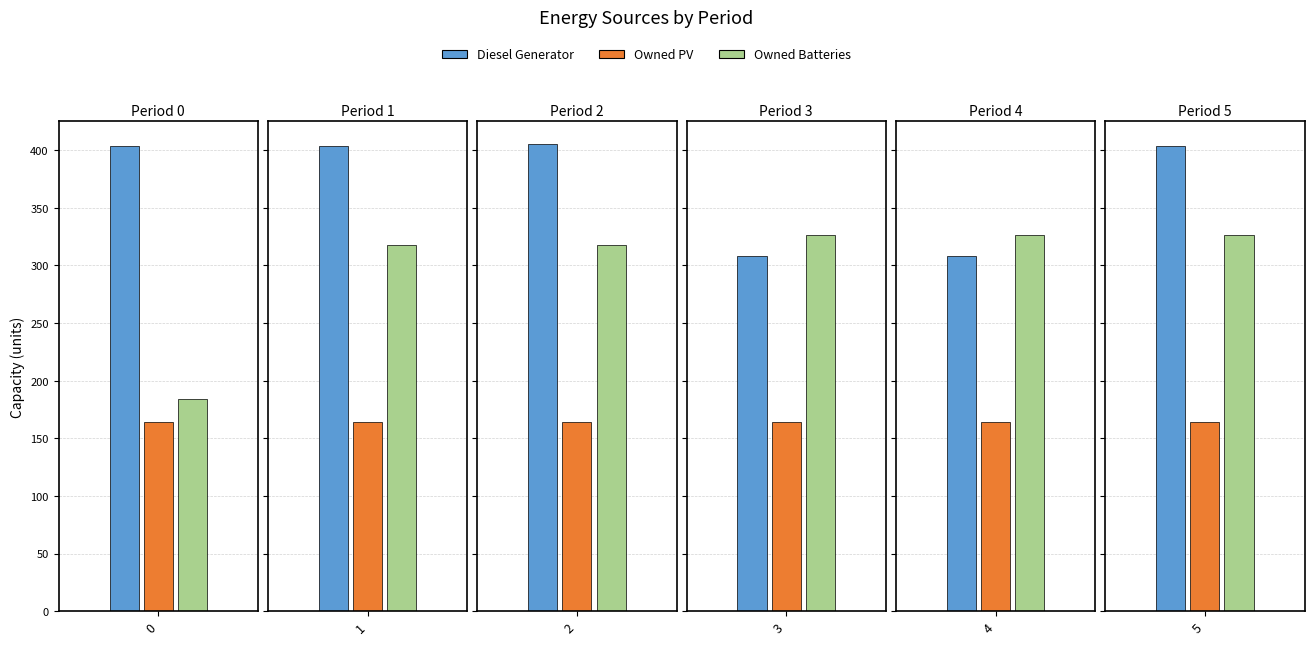

Is the value of Owned Batteries at 5 greater than the value of Owned PV at 1?

Yes